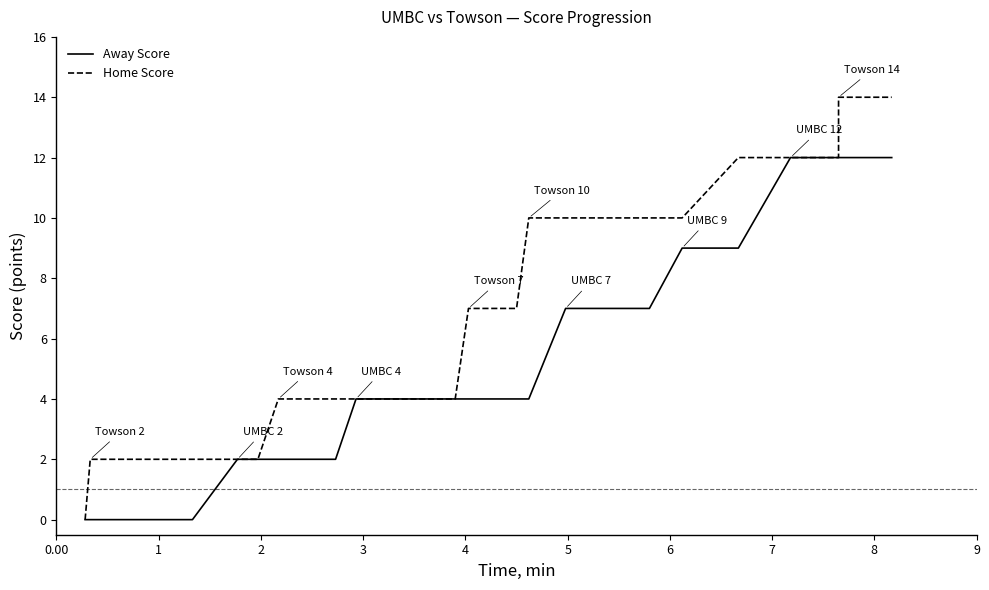

Does the chart have visible grid lines?

No